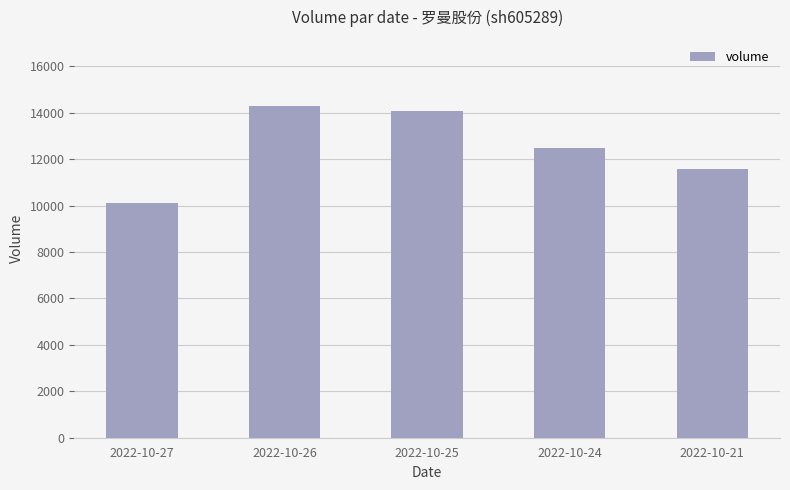

True or false: the data shows 10126 at 2022-10-27.

True